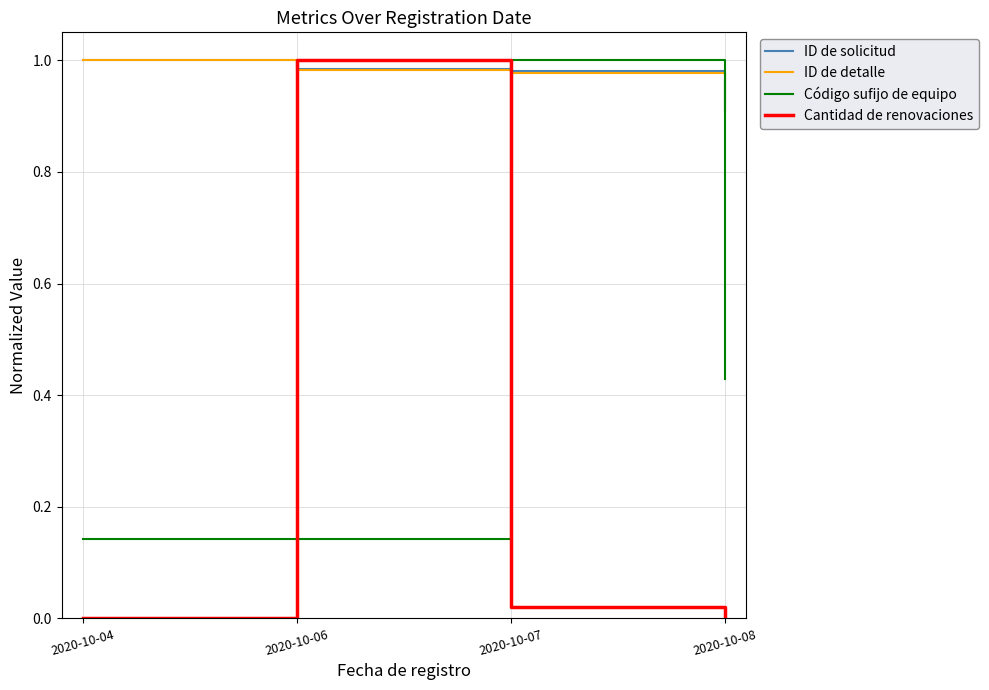

True or false: ID de solicitud has a value of 0.3 at 2020-10-04.

False